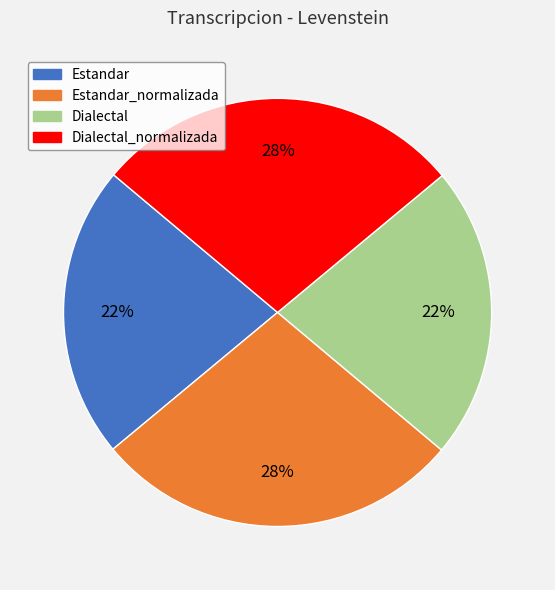

Approximately how many times larger is the value at Estandar compared to Dialectal?

1.0